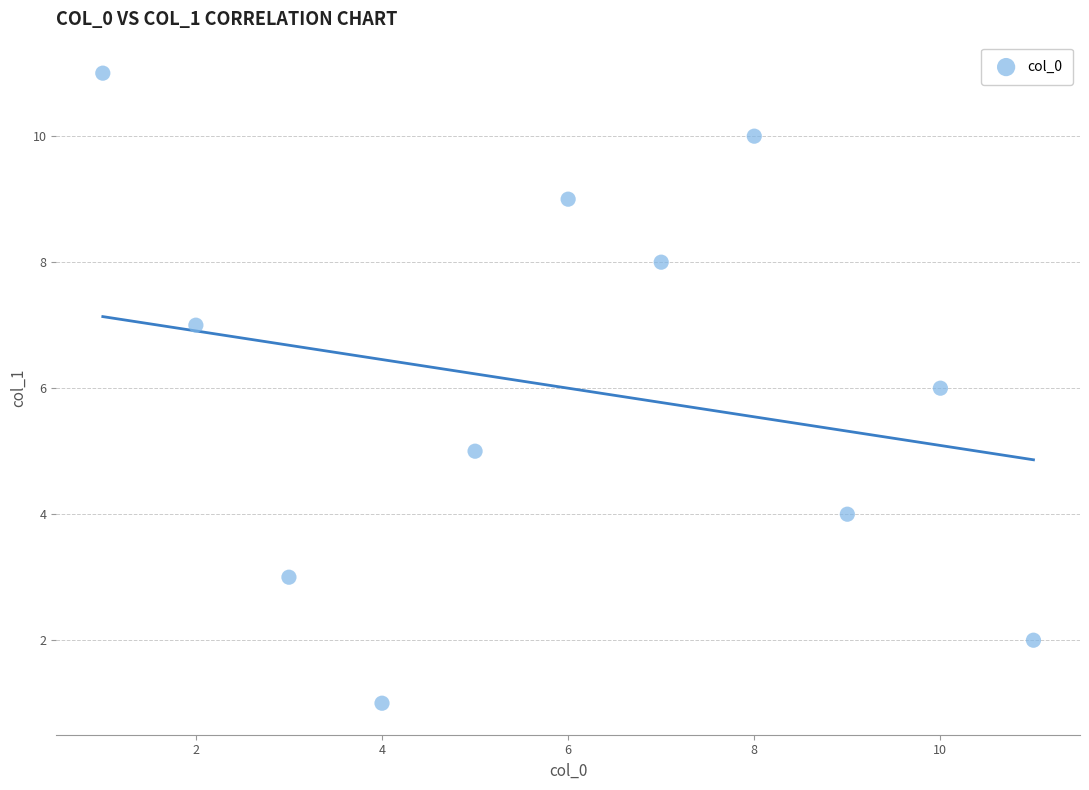

What is the range of X values (max minus min)?

10